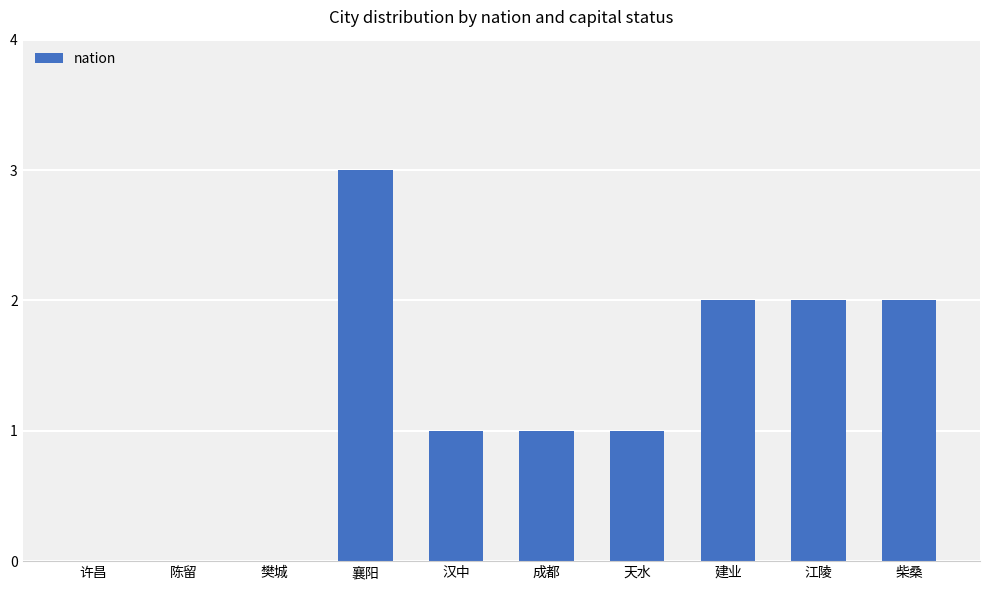

What is the change in value from 樊城 to 江陵?

+2